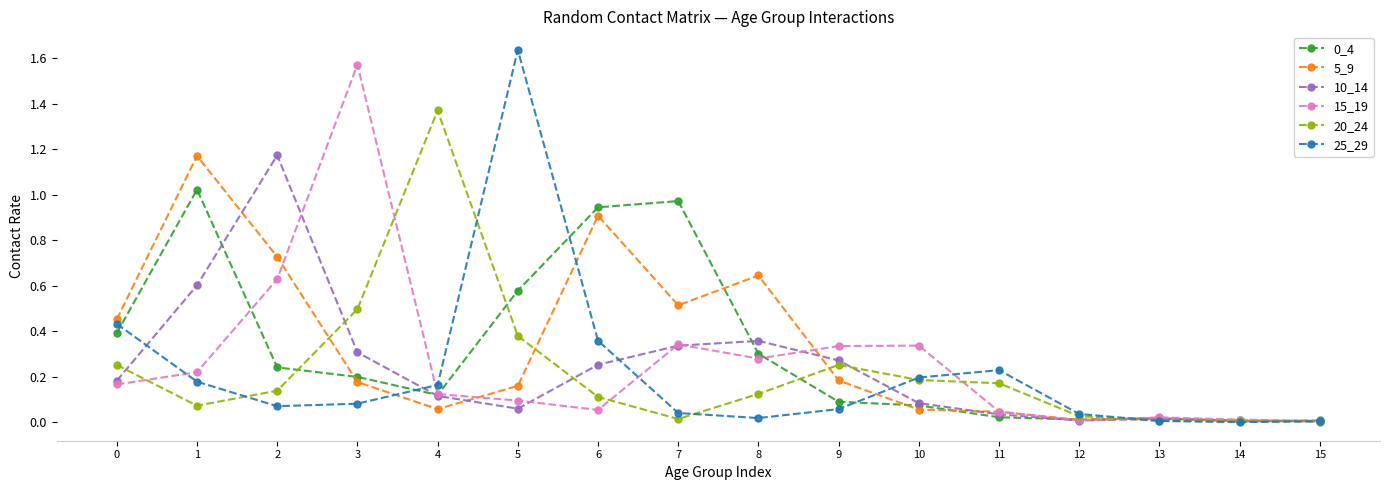

The 25_29 series shows 0.2 at 1. True or false?

True